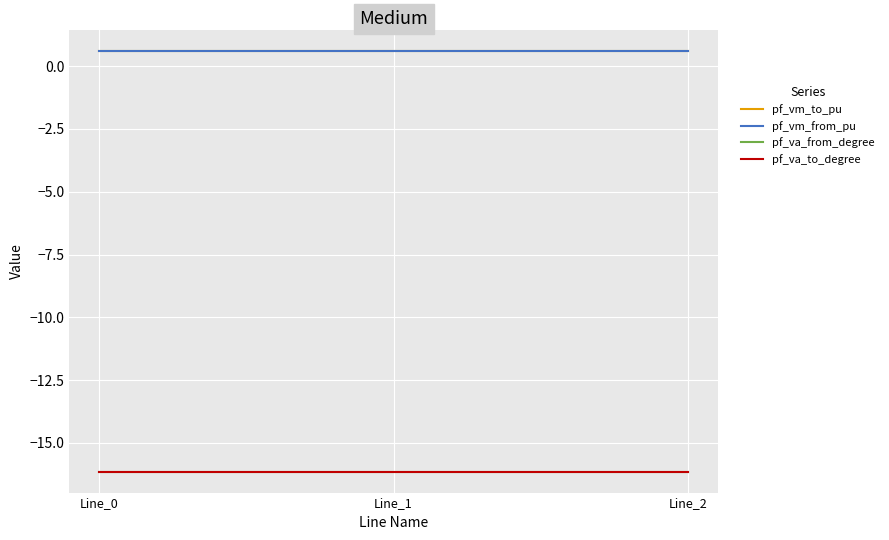

Reading left to right, transcribe all the data shown in this chart.

pf_vm_to_pu: 0.6	0.6	0.6
pf_vm_from_pu: 0.6	0.6	0.6
pf_va_from_degree: -16.1	-16.1	-16.1
pf_va_to_degree: -16.1	-16.1	-16.1